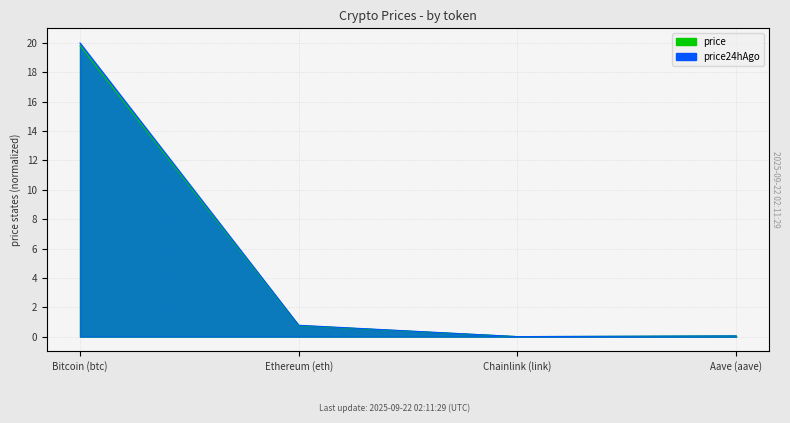

What are all the series names shown in the legend?

price, price24hAgo